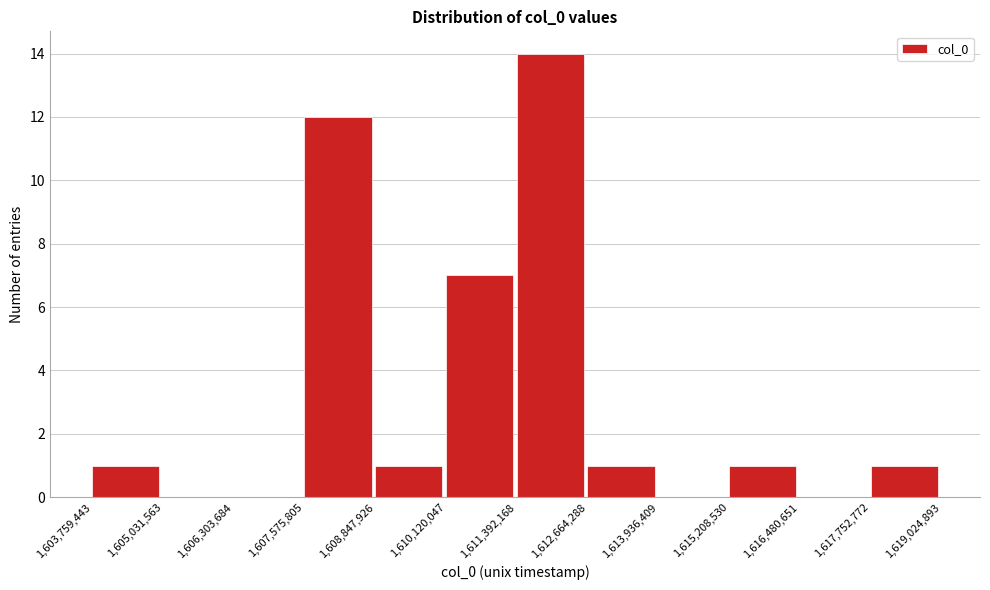

How tall is the bar that spans 1,615,208,530 to 1,616,480,651 on the x-axis? The values are not printed on the chart, so give them approximately, as read against the axis.

1